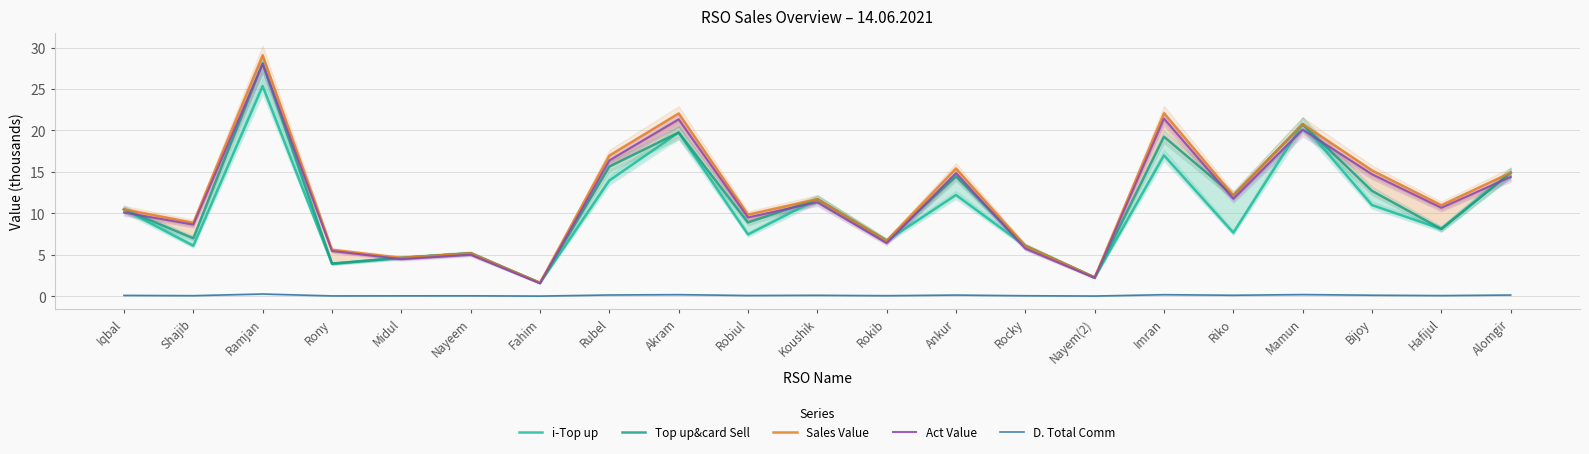

At which label does Sales Value first exceed 10?

Iqbal